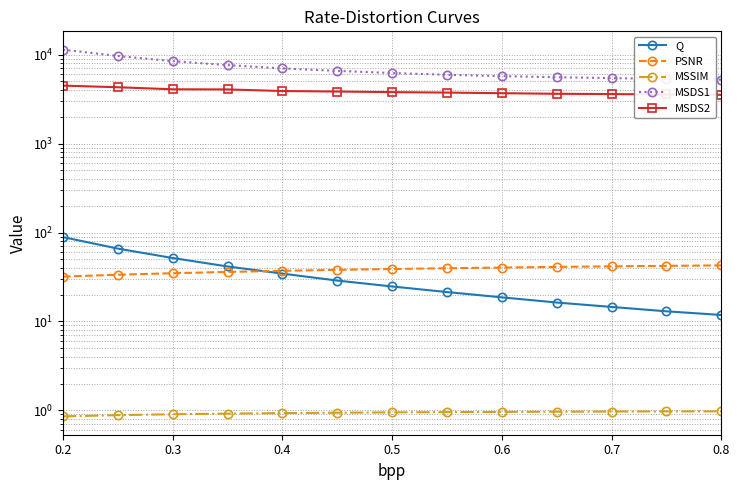

True or false: Q has a value of 4.8 at 0.8.

False